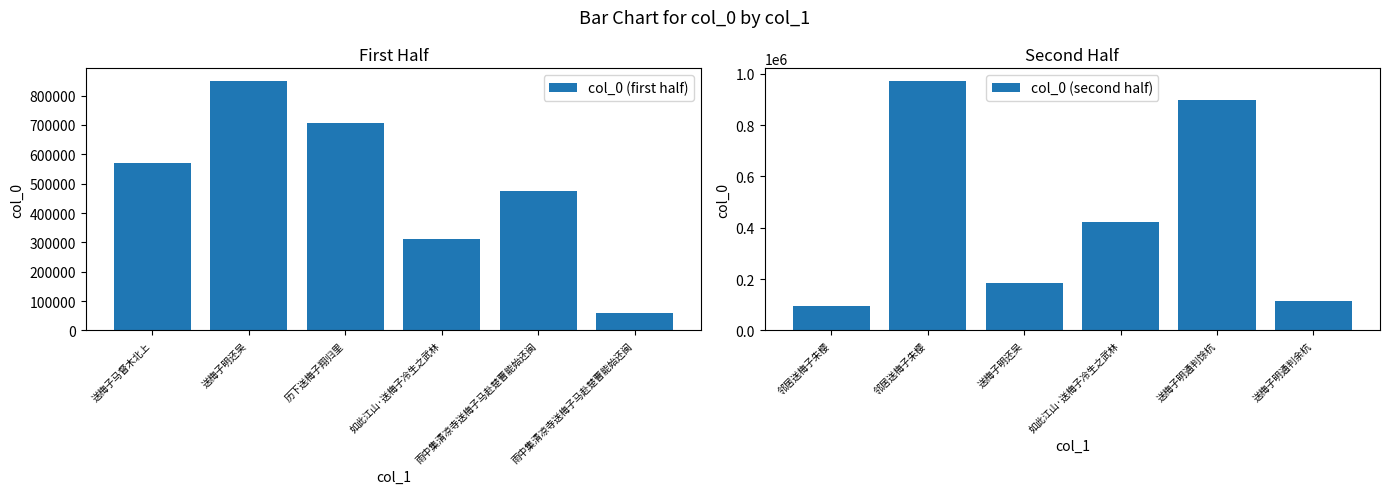

At how many categories does at least one series exceed 312291?

5